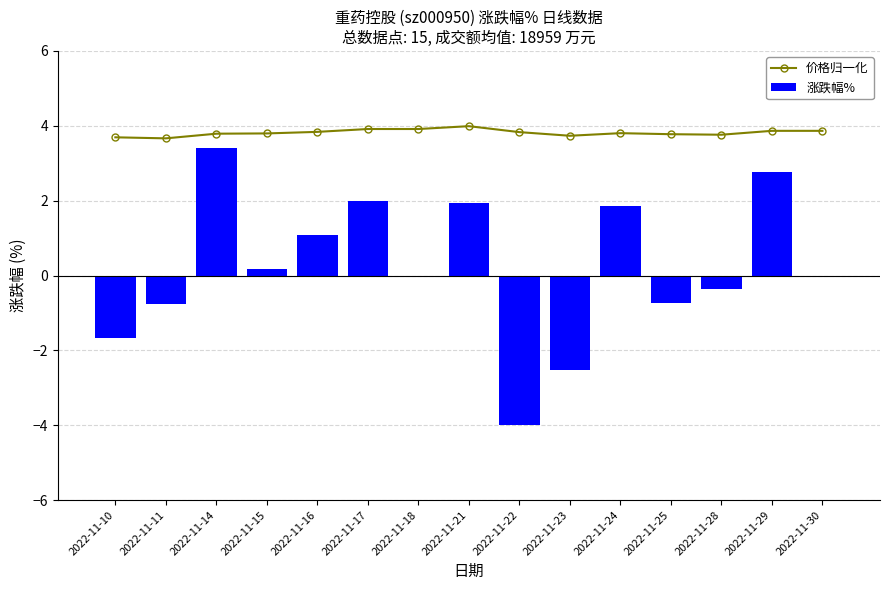

Reading left to right, what are all the values shown in this chart?

价格归一化: 3.7	3.7	3.8	3.8	3.8	3.9	3.9	4.0	3.8	3.7	3.8	3.8	3.8	3.9	3.9
涨跌幅%: -1.7	-0.8	3.4	0.2	1.1	2.0	0.0	1.9	-4.0	-2.5	1.9	-0.7	-0.4	2.8	0.0